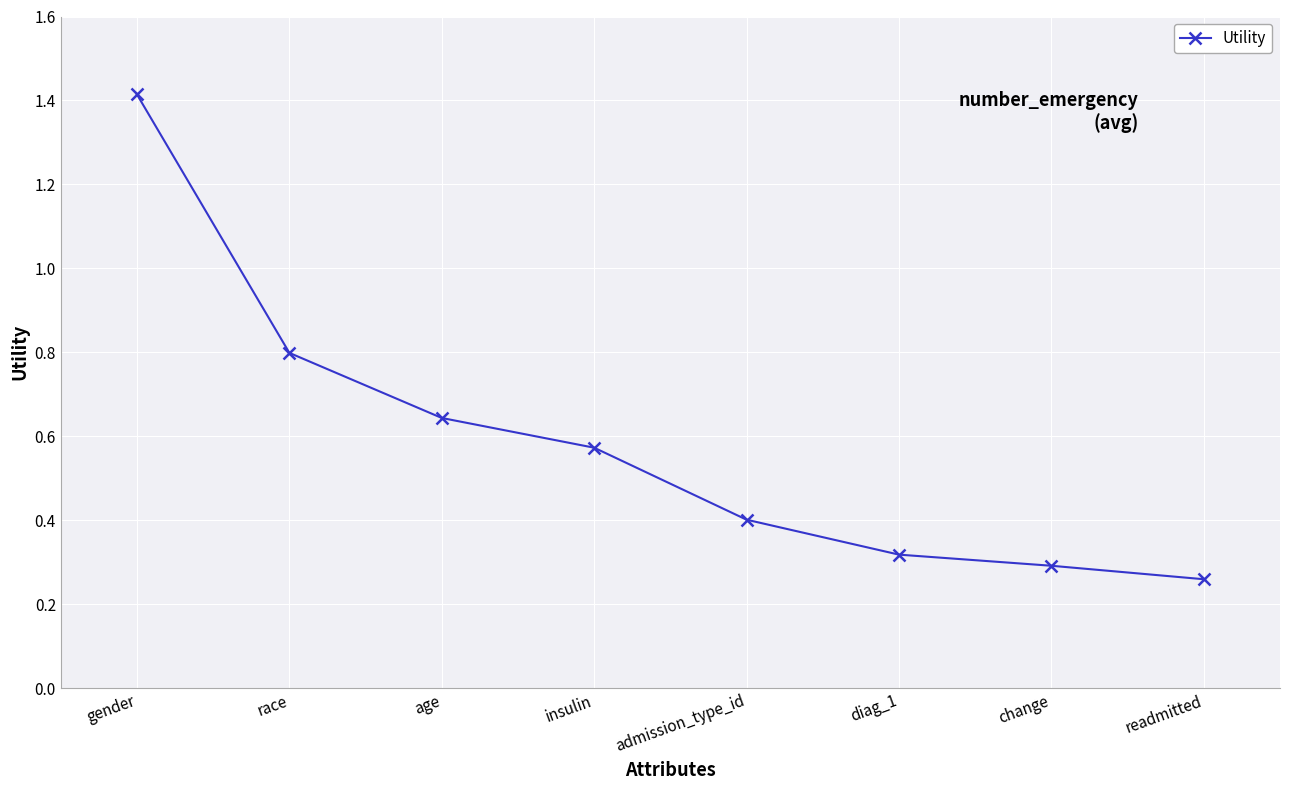

Is it true that the value at admission_type_id is 0.4?

True